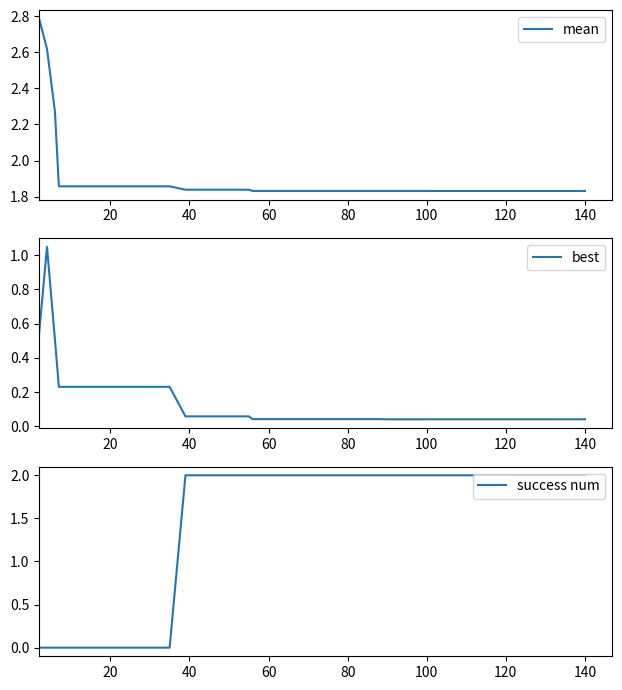

True or false: mean has a value of 2.9 at 60.

False